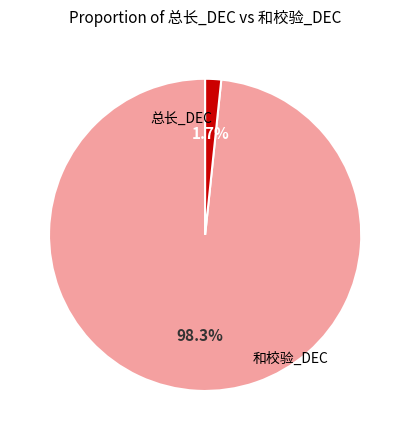

To the nearest percent, what is the difference between the 和校验_DEC and 总长_DEC slice percentages?

97%